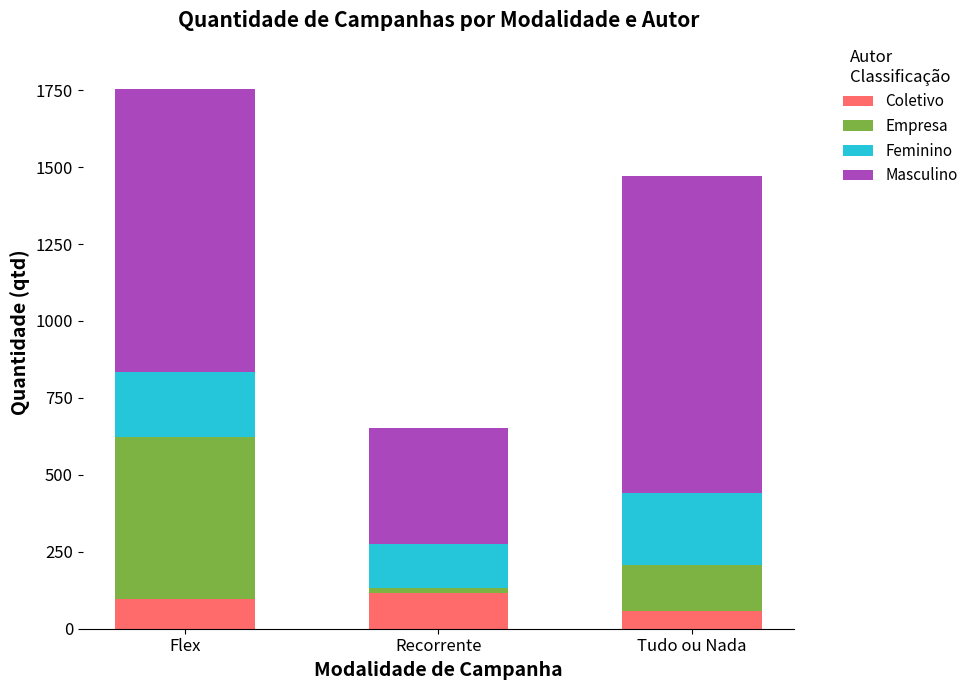

Reading left to right, what are the values for Coletivo?

Flex=98	Recorrente=116	Tudo ou Nada=57